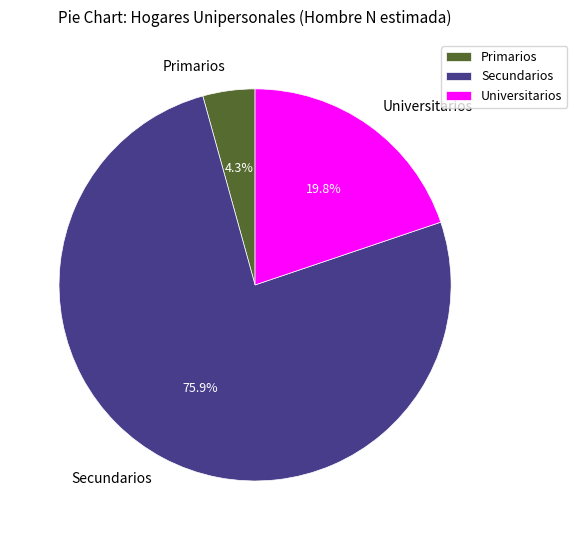

Combined, do Universitarios and Primarios account for over 50%?

No